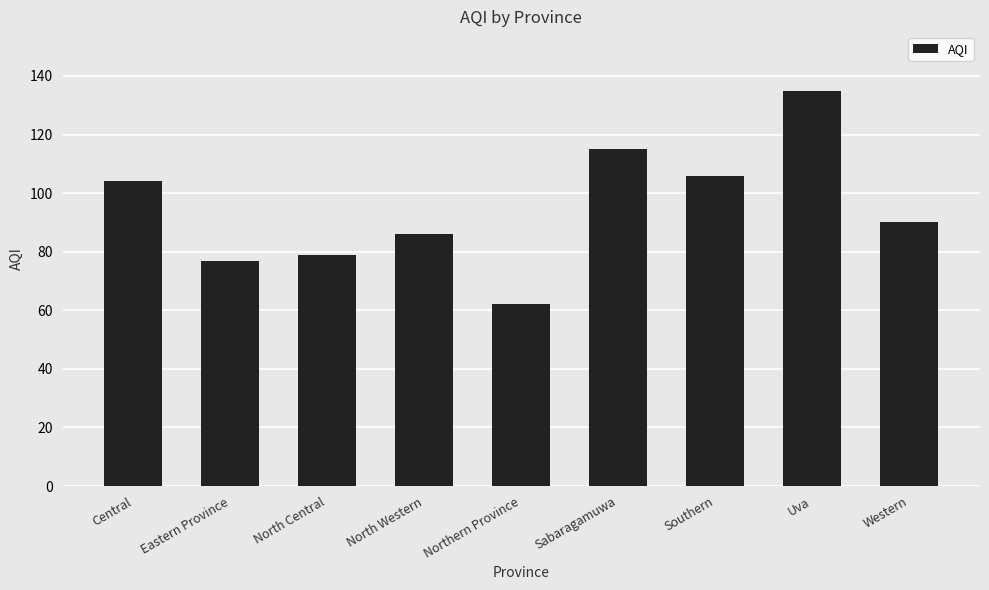

Rank the categories by value from highest to lowest.

Uva, Sabaragamuwa, Southern, Central, Western, North Western, North Central, Eastern Province, Northern Province